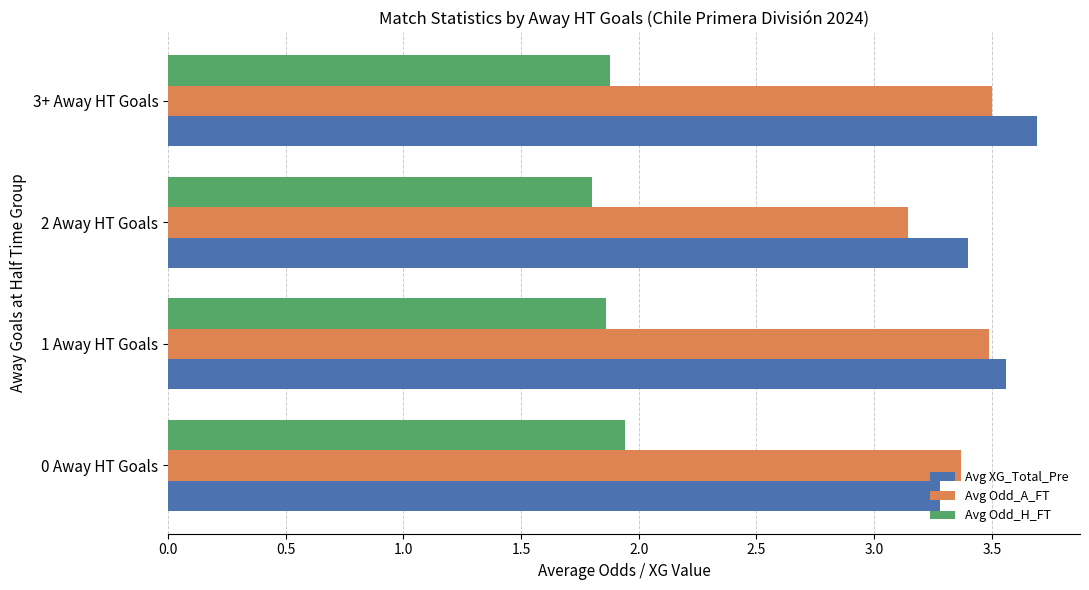

List the series in order of their peak value, lowest first.

Avg Odd_H_FT, Avg Odd_A_FT, Avg XG_Total_Pre